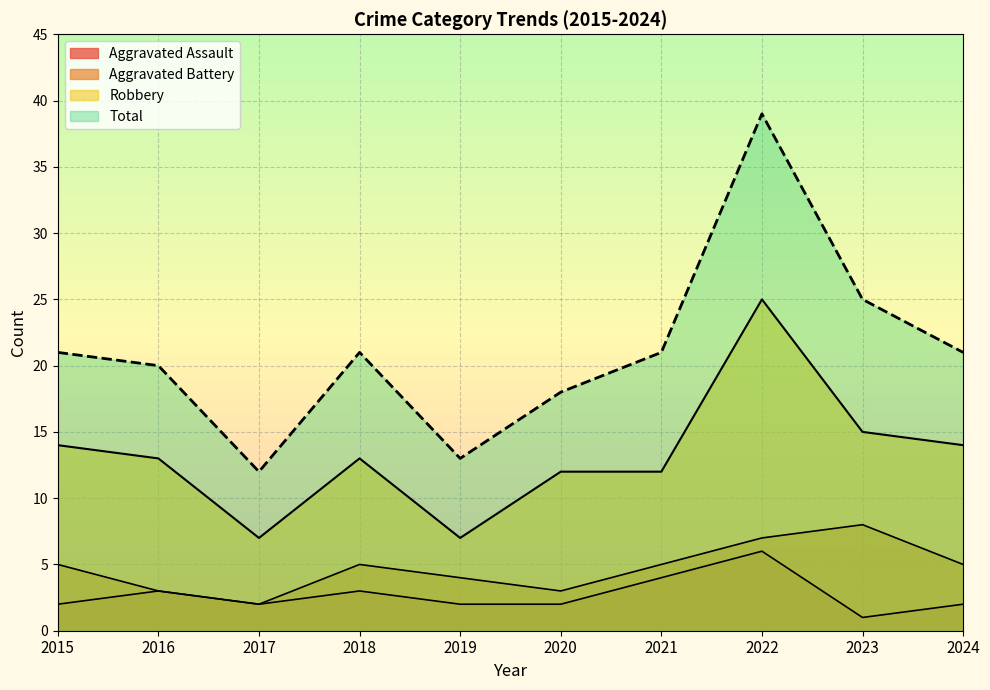

At which label does Robbery first exceed 13?

2015